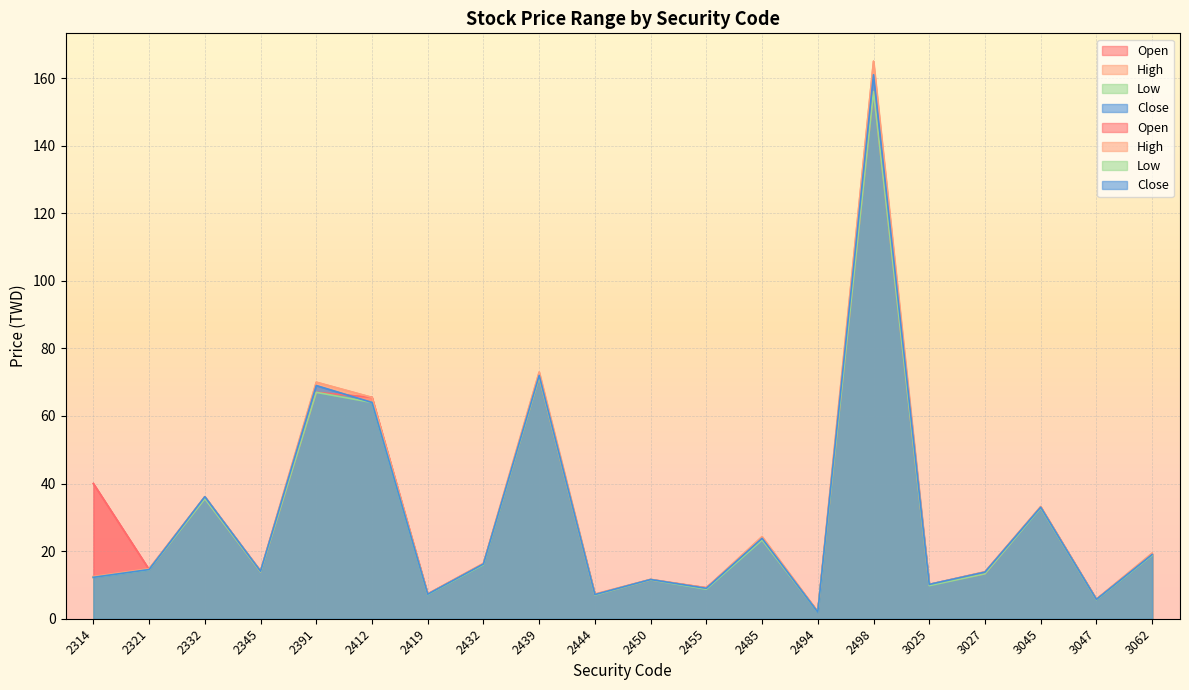

What are all the series names shown in the legend?

Open, High, Low, Close